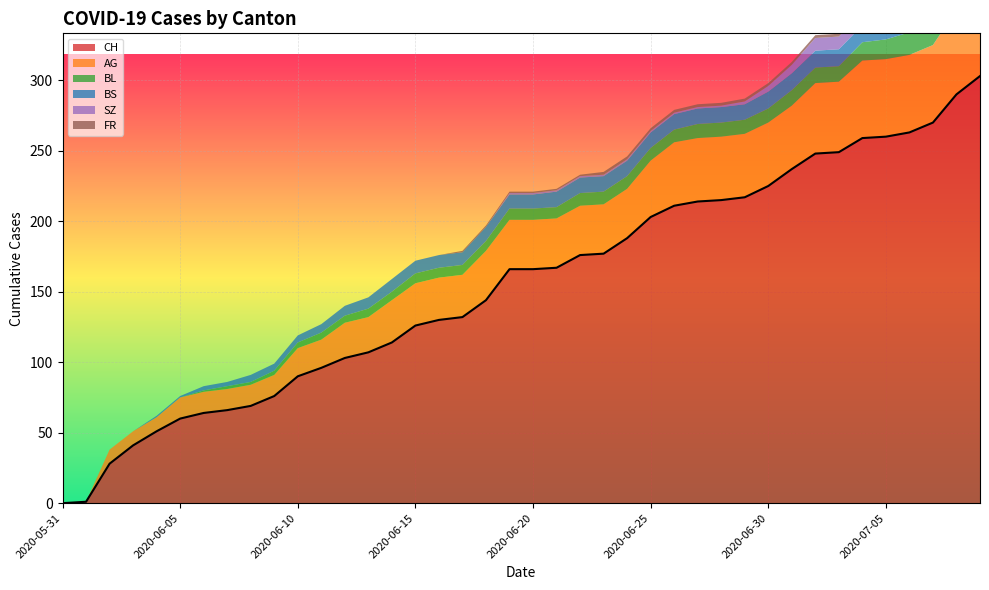

True or false: CH has a value of 225 at 2020-06-30.

True